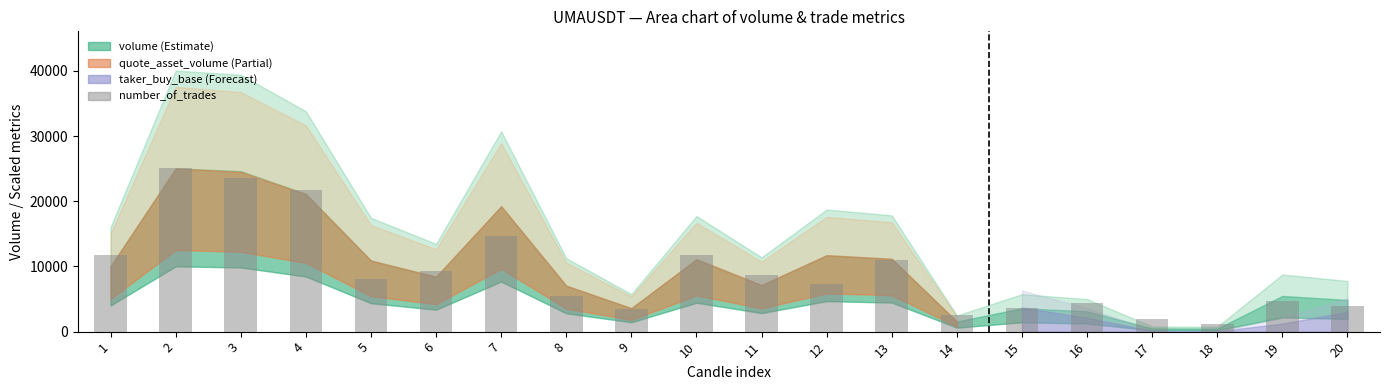

What is the difference between the maximum and second lowest values?

23137.9